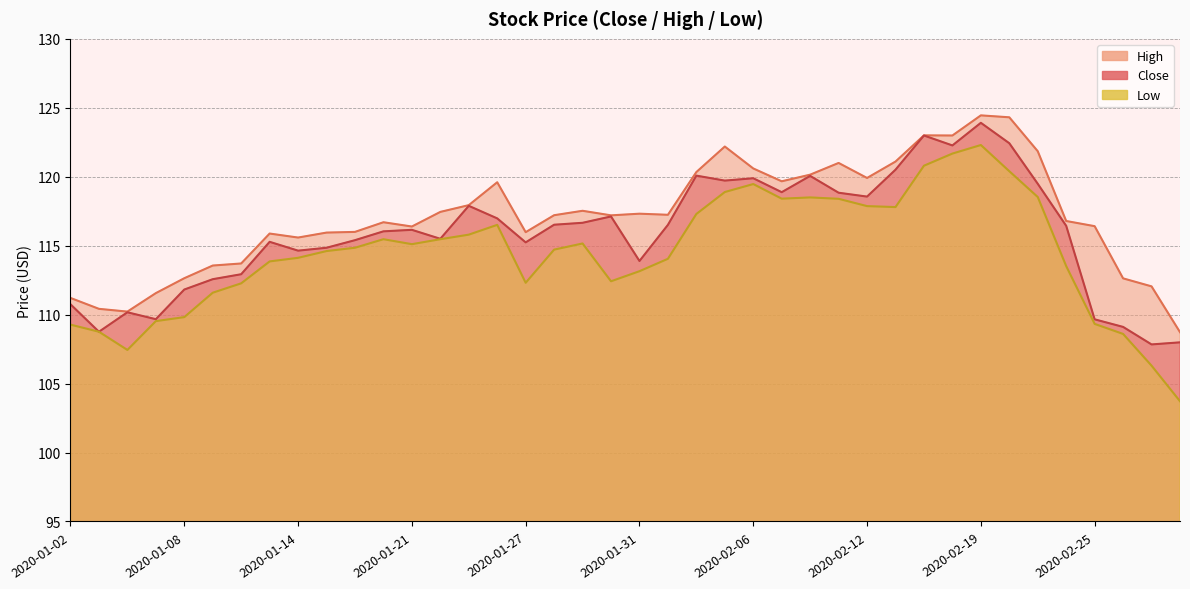

At which label is High closest to 116?

2020-01-16